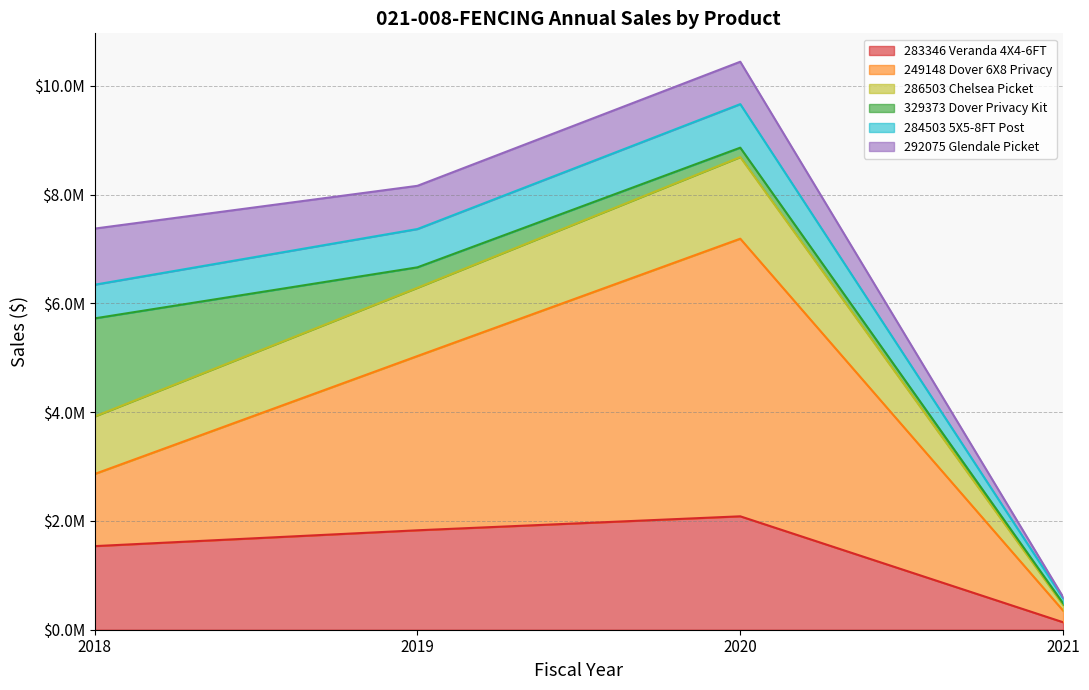

True or false: 249148 Dover 6X8 Privacy and 284503 5X5-8FT Post cross at least once.

False